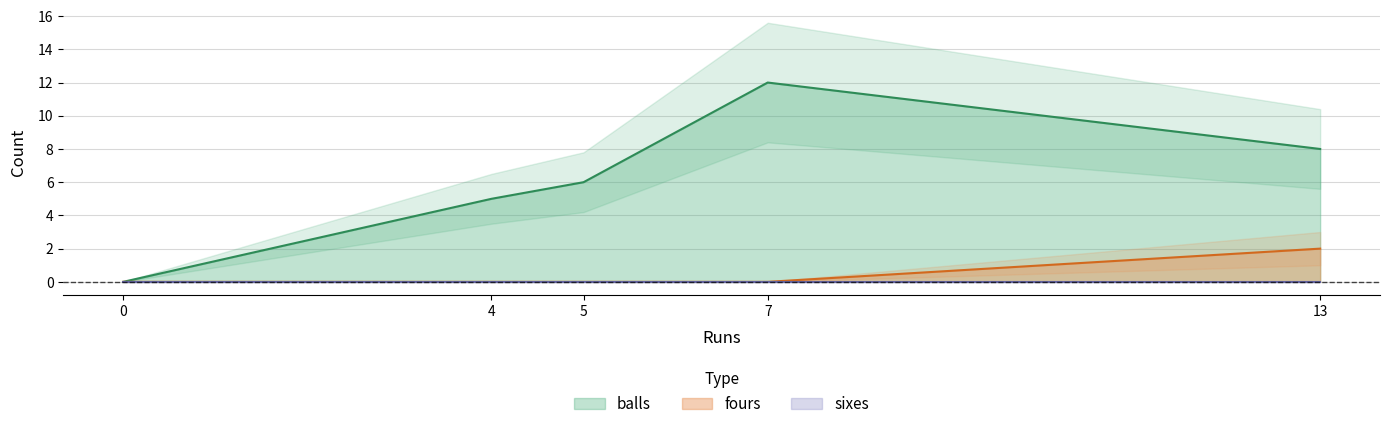

True or false: fours and balls intersect in this chart.

False